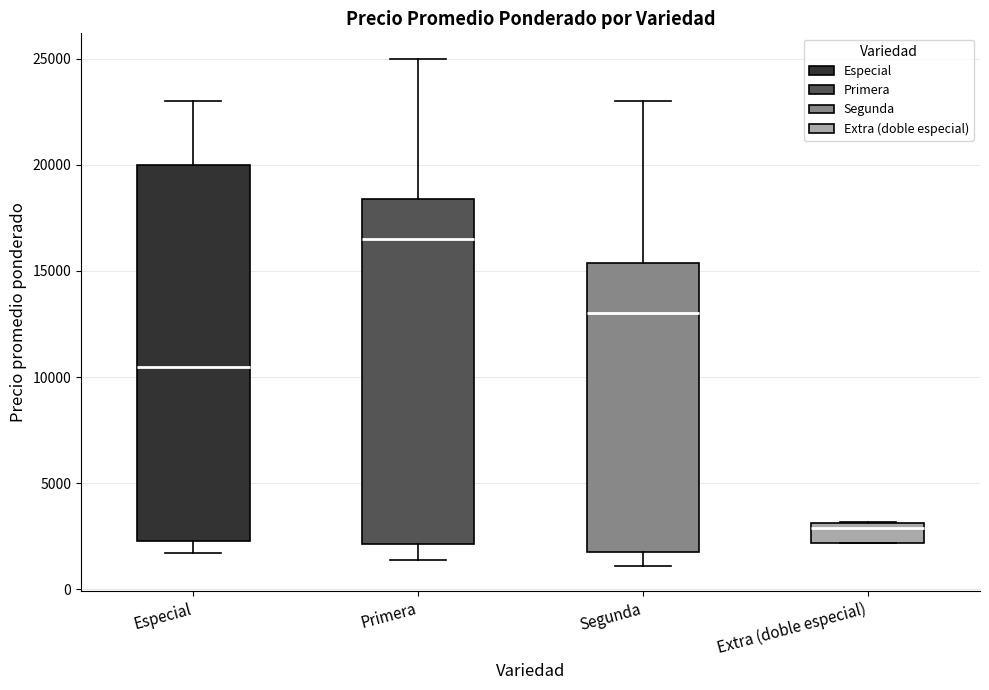

Comparing the boxes themselves (not the whiskers), which one is the tallest?

Especial